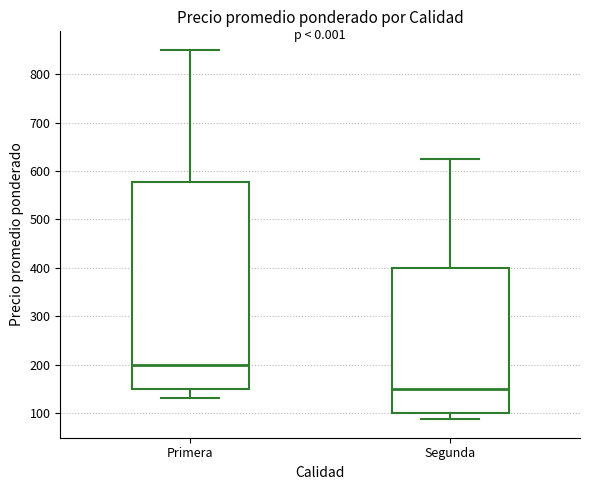

Which box is the tallest, from its lower edge to its upper edge?

Primera